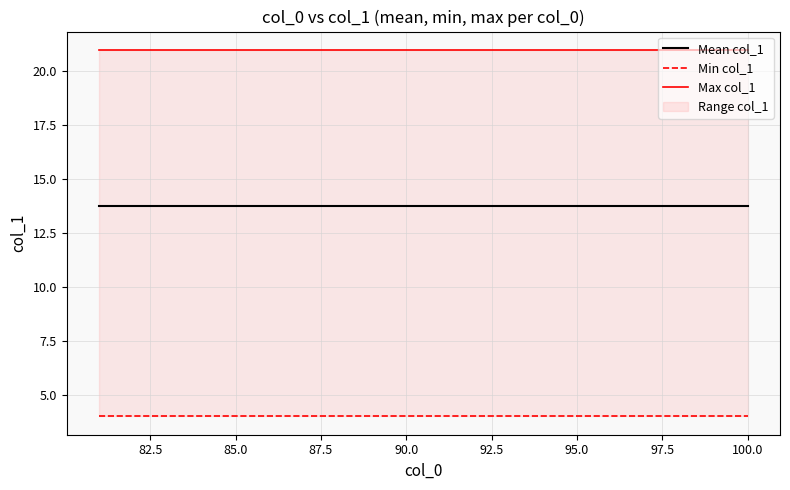

Is it true that Max col_1 equals 21.0 at 100.0?

True